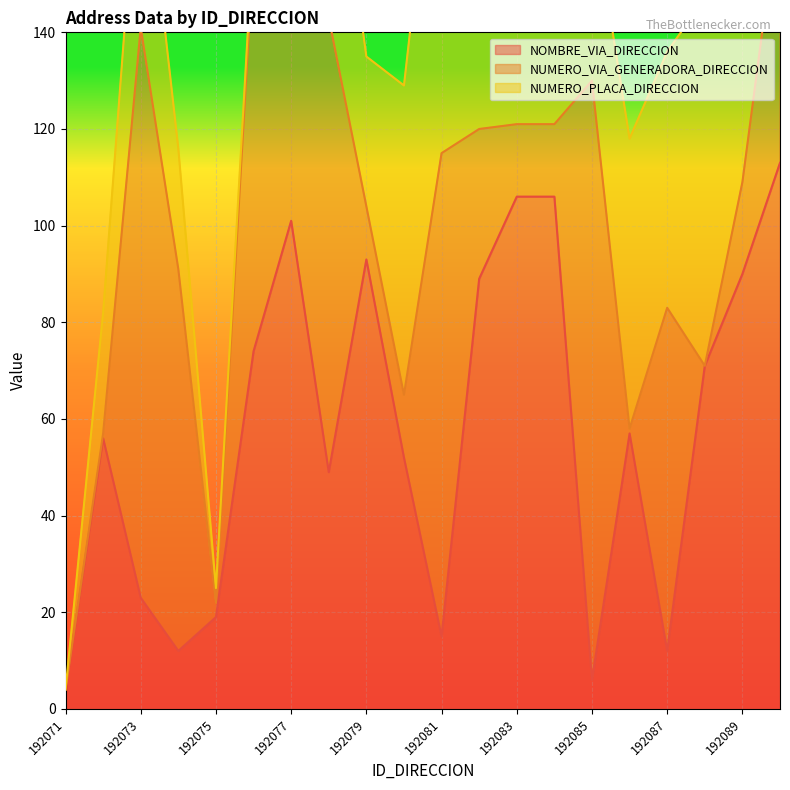

The NOMBRE_VIA_DIRECCION series shows 106 at 192083. True or false?

True